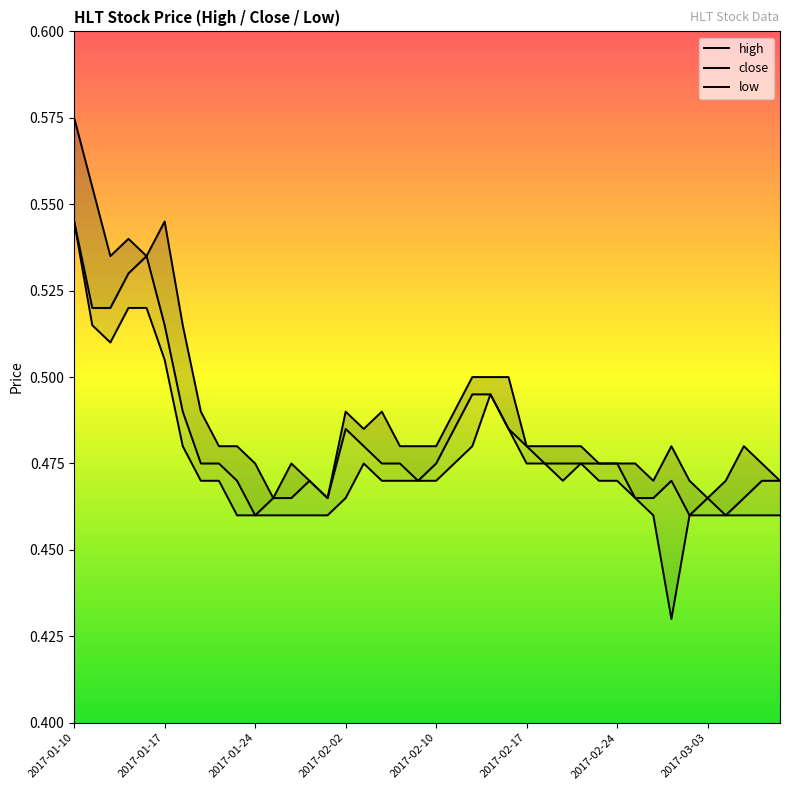

Which has a higher value, 23 or 26?

23